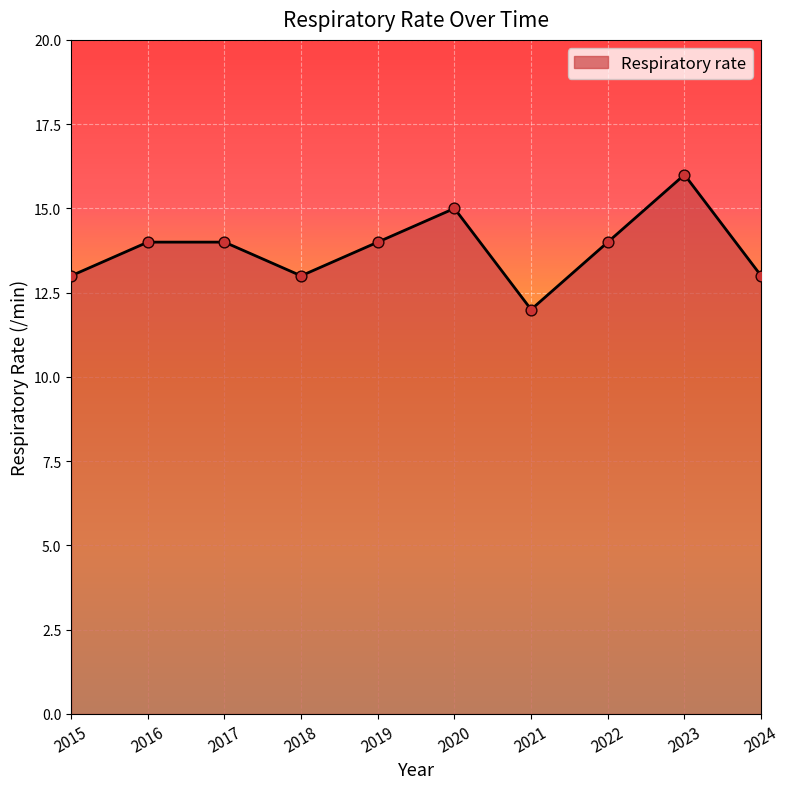

What is the change in value from 2020 to 2023?

+1